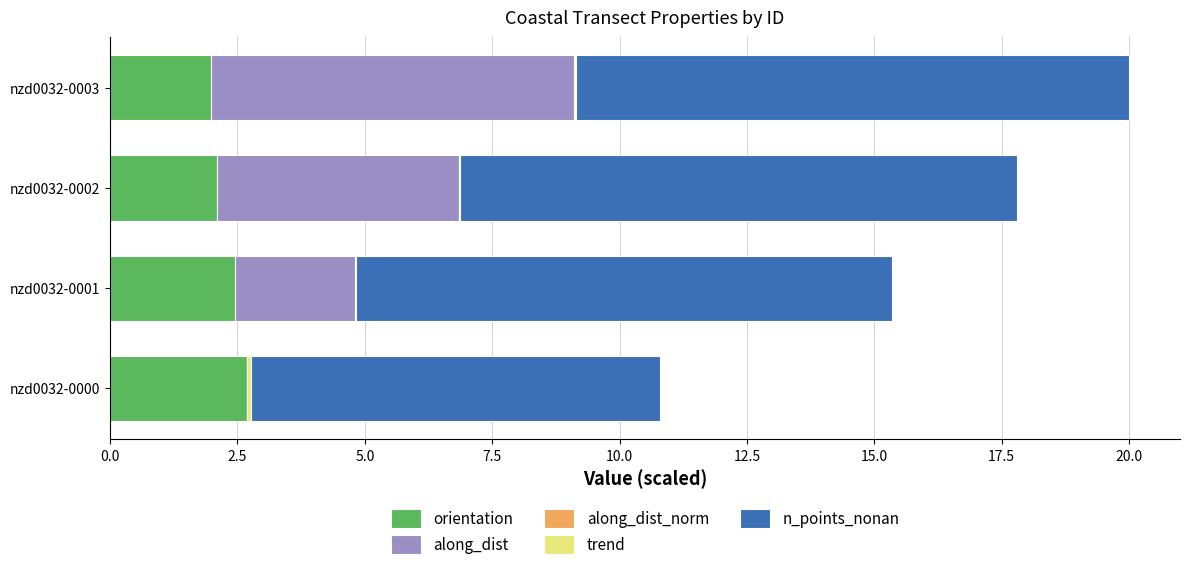

What is the maximum value for orientation?

2.7